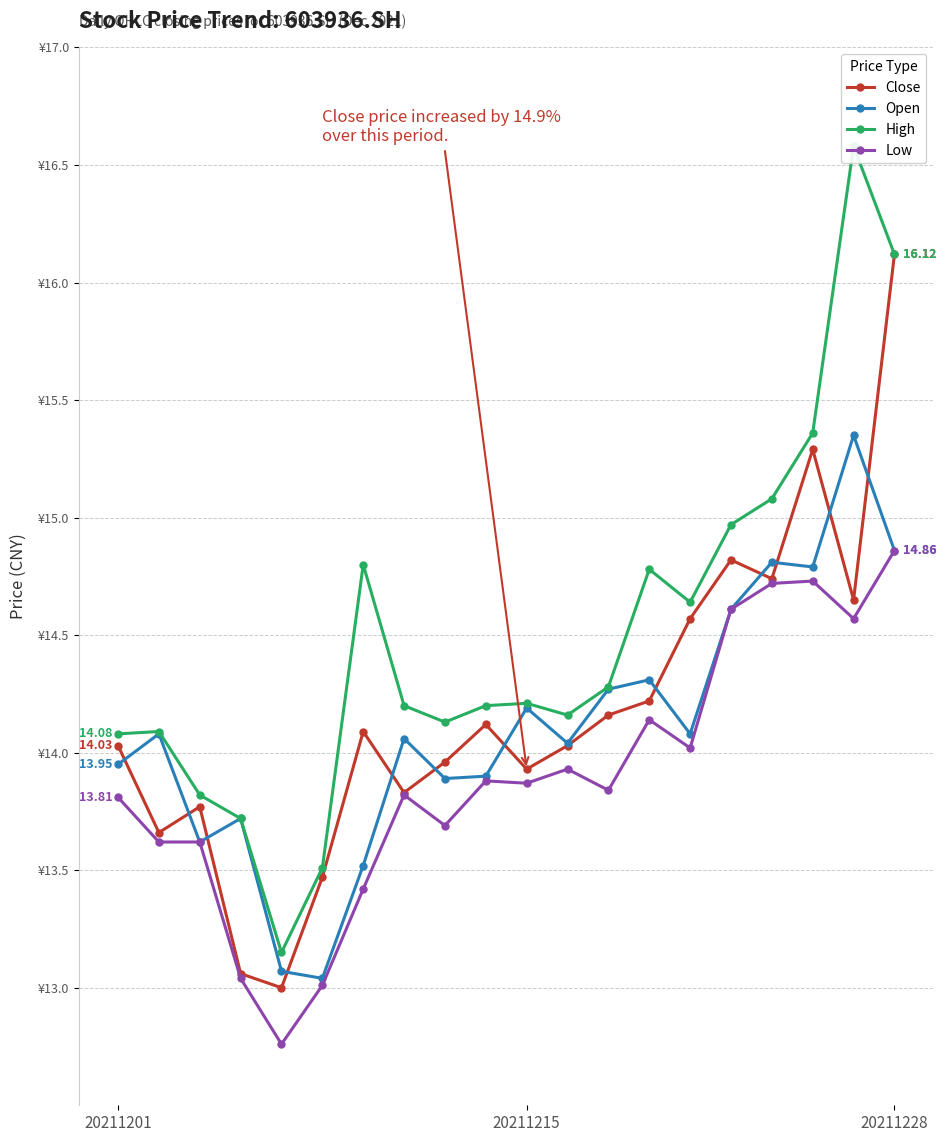

What is the average value of the Low series?

13.9